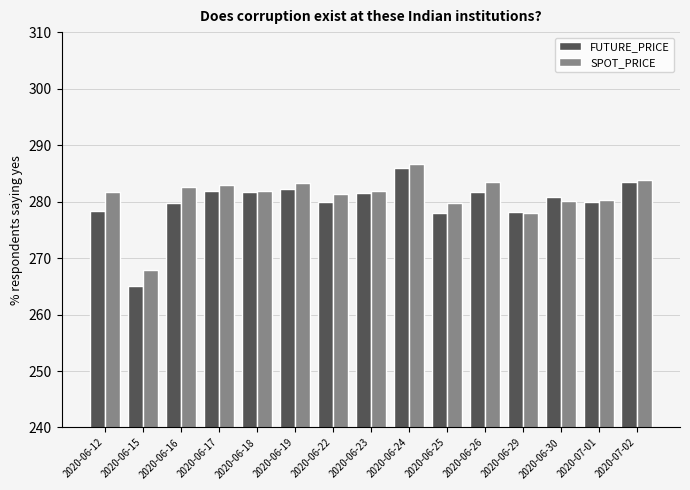

What is the value of the FUTURE_PRICE bar at the 2nd from the left?

265.0